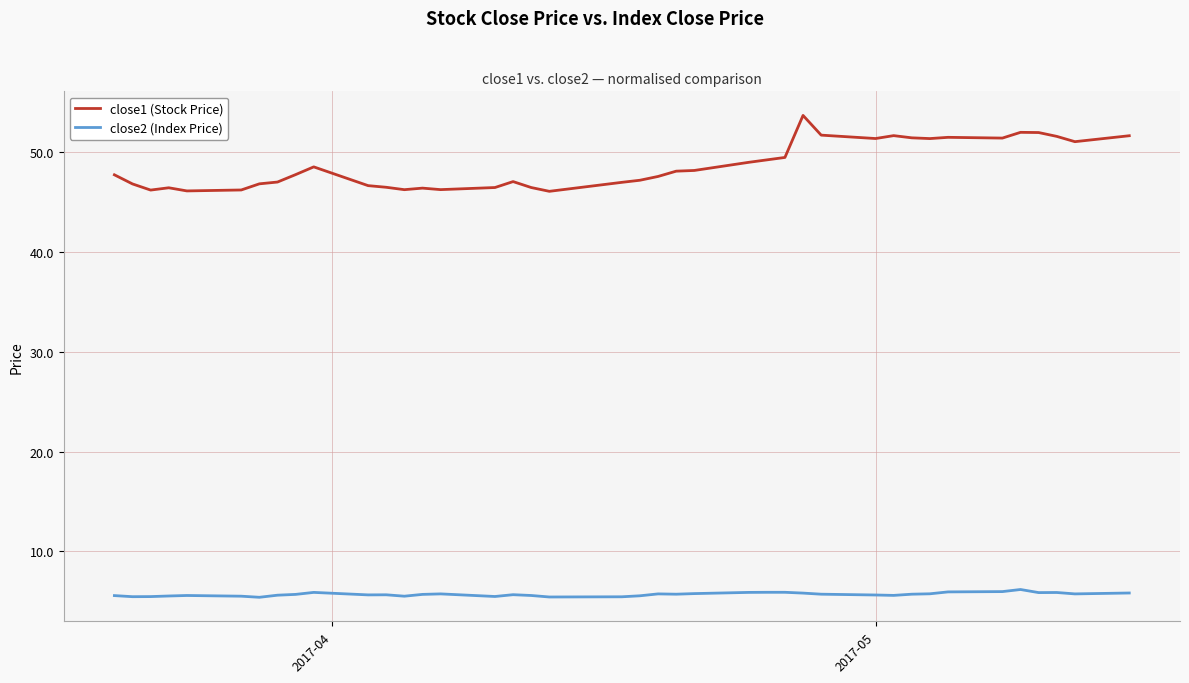

True or false: close1 (Stock Price) and close2 (Index Price) cross at least once.

False